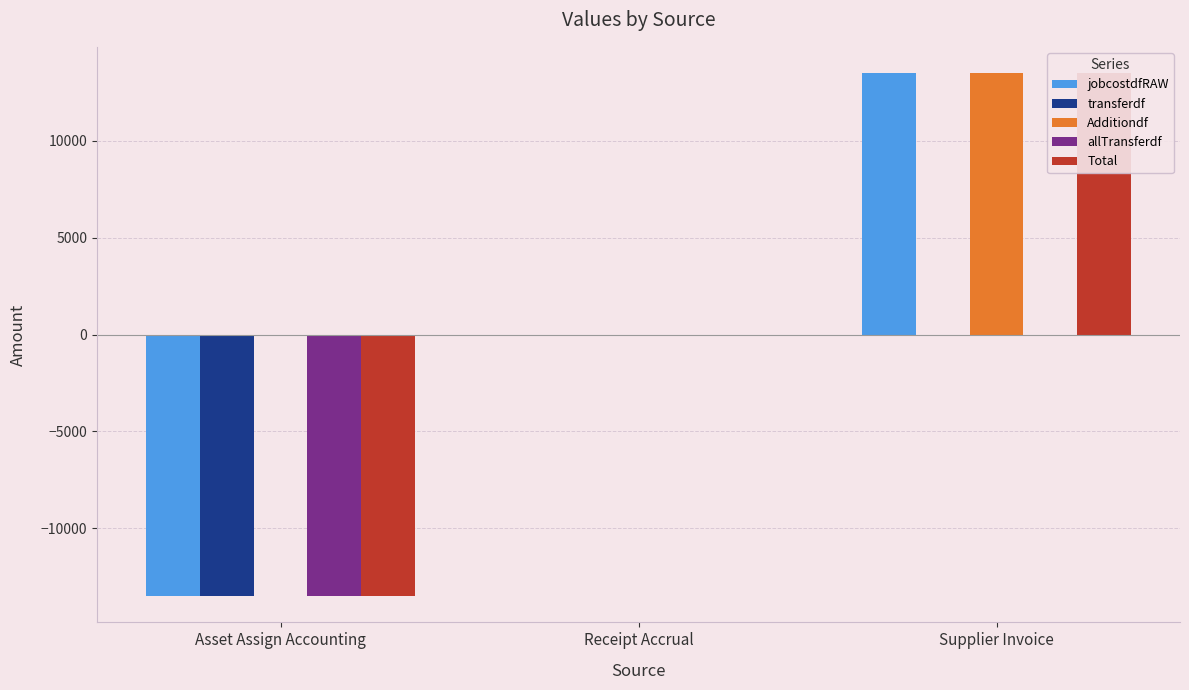

At Supplier Invoice, list the series in order from largest to smallest.

jobcostdfRAW, Additiondf, Total, transferdf, allTransferdf